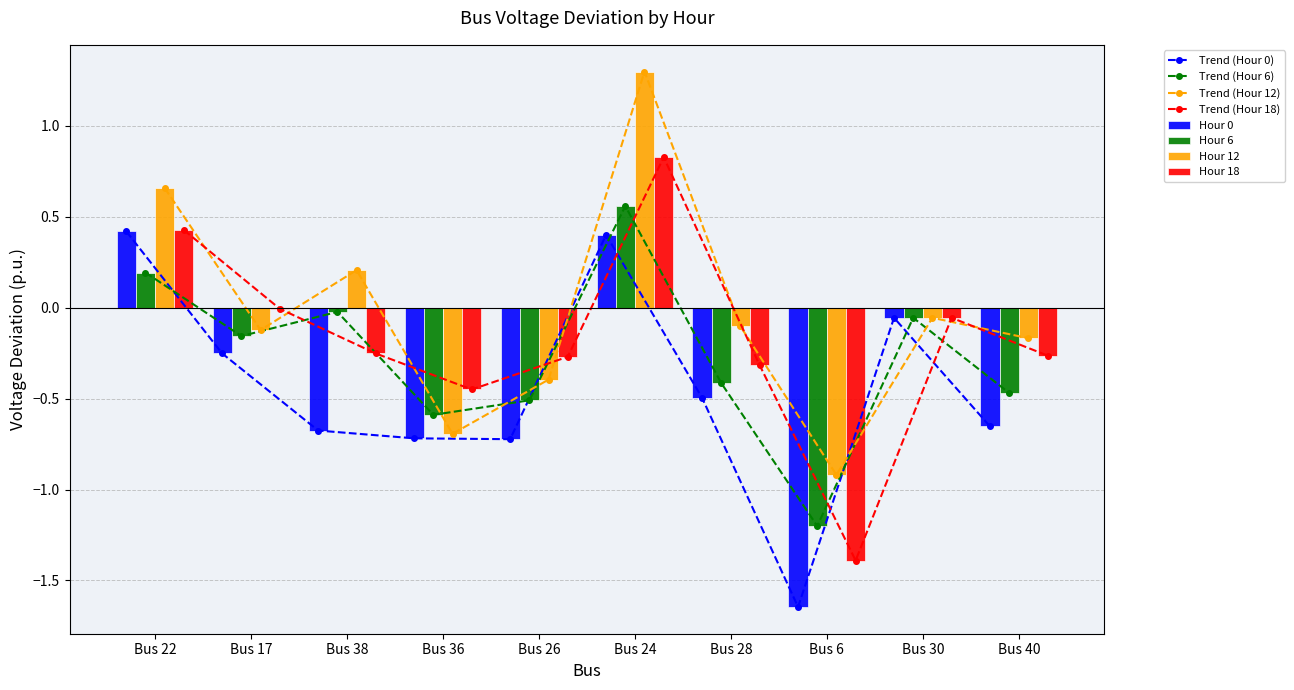

What is the difference between the second highest and second lowest values in the Hour 12 series?

1.4